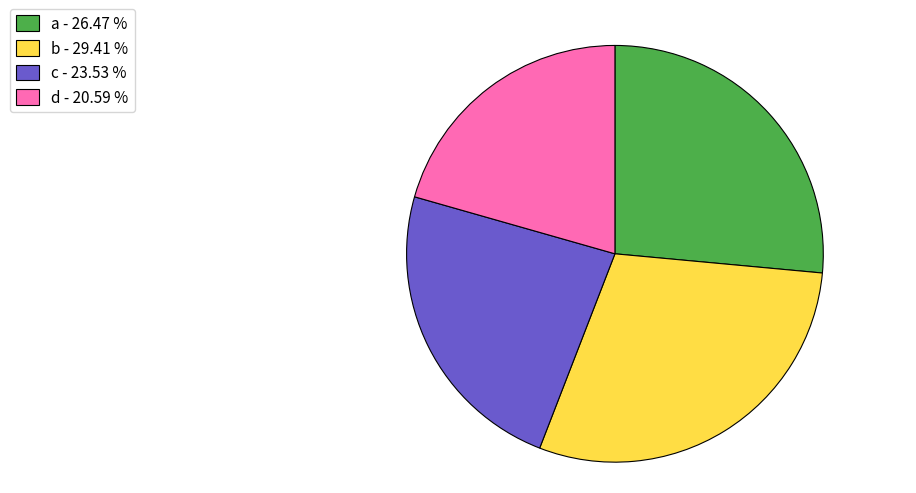

Which slice is the smallest?

d